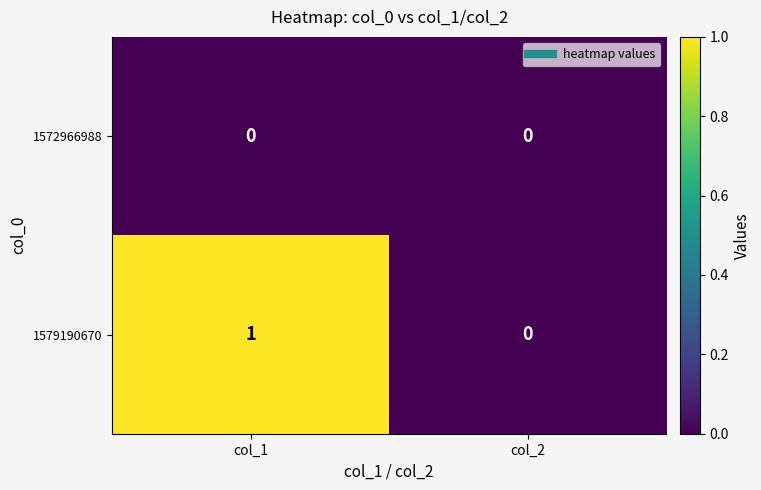

Which series has the largest range (max minus min)?

1579190670